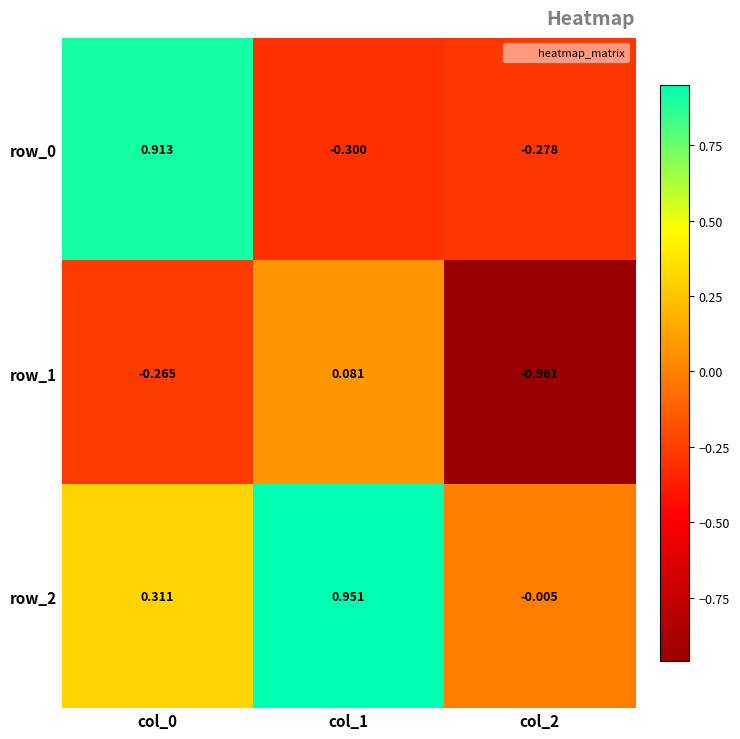

Is the value of row_2 at col_1 greater than the value of row_1 at col_0?

Yes